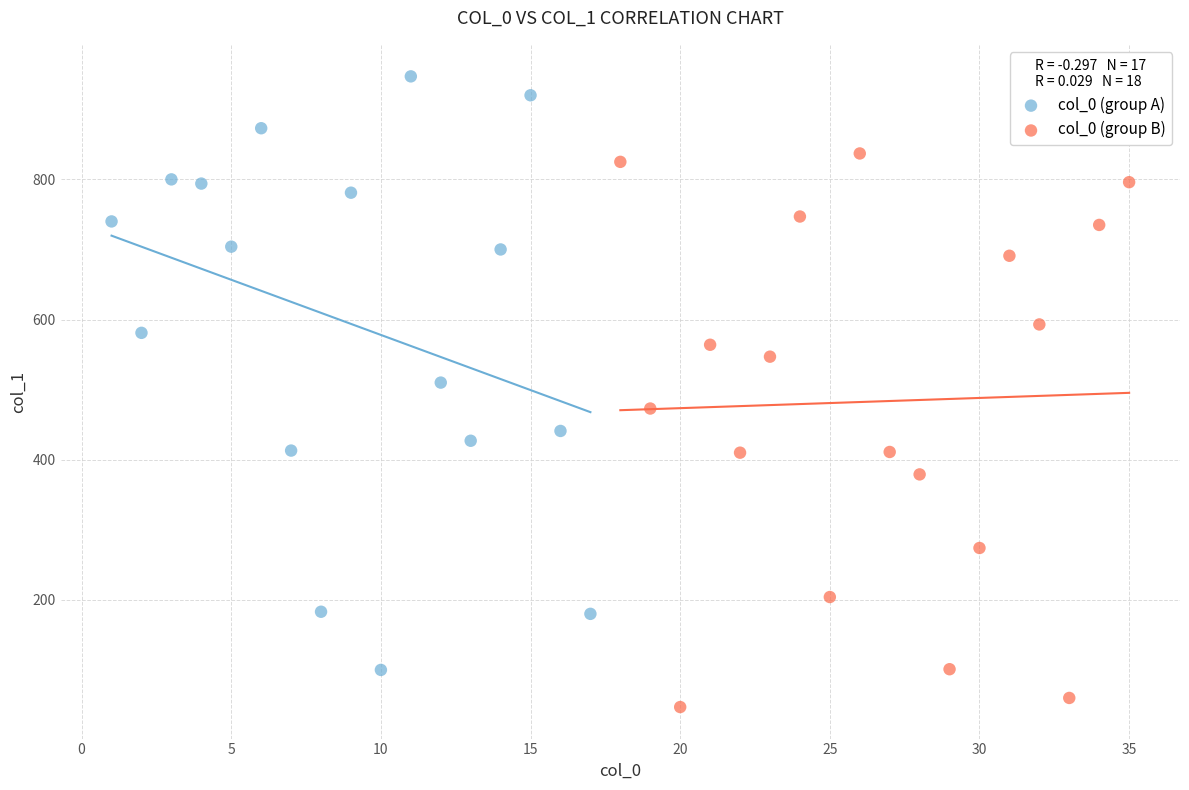

Which series contains the highest Y value?

col_0 (group A)